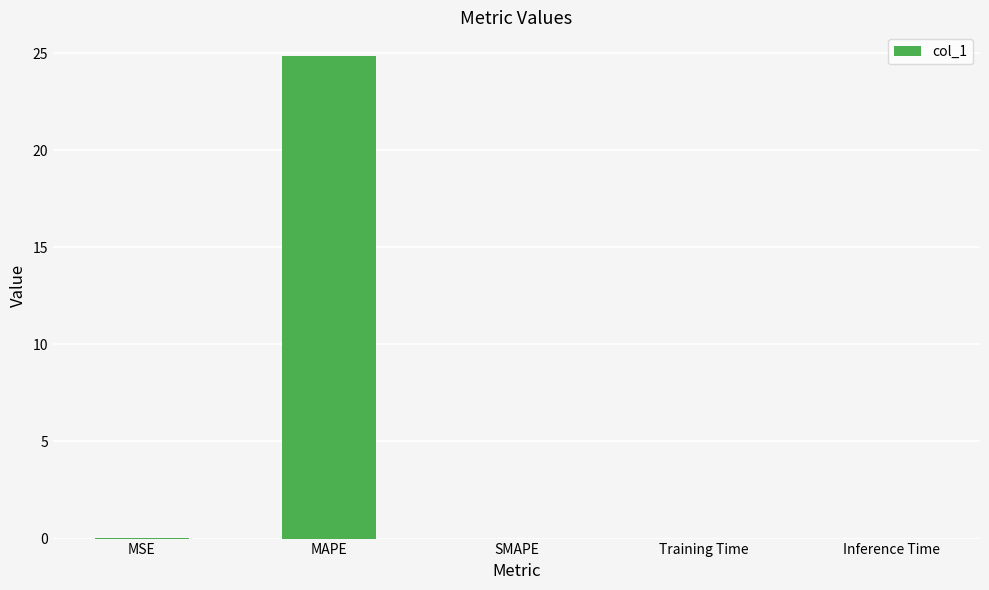

The chart shows a value of 12.4 at SMAPE. True or false?

False